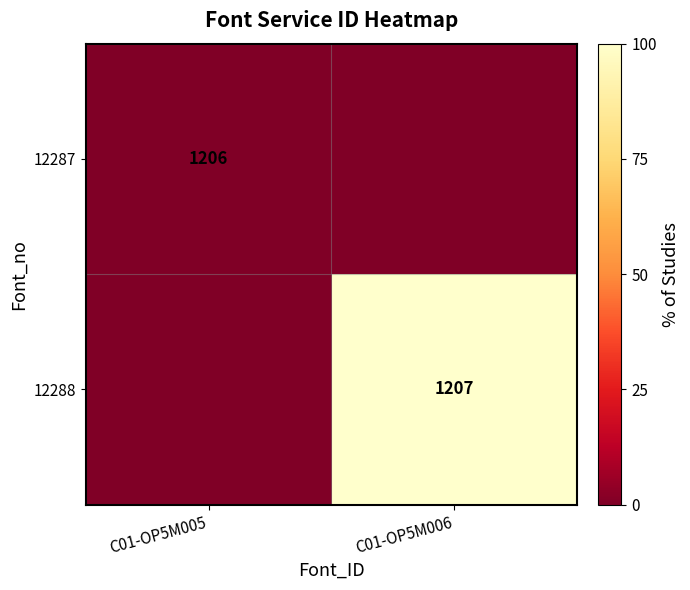

The 12288 series shows 1207 at C01-OP5M006. True or false?

True